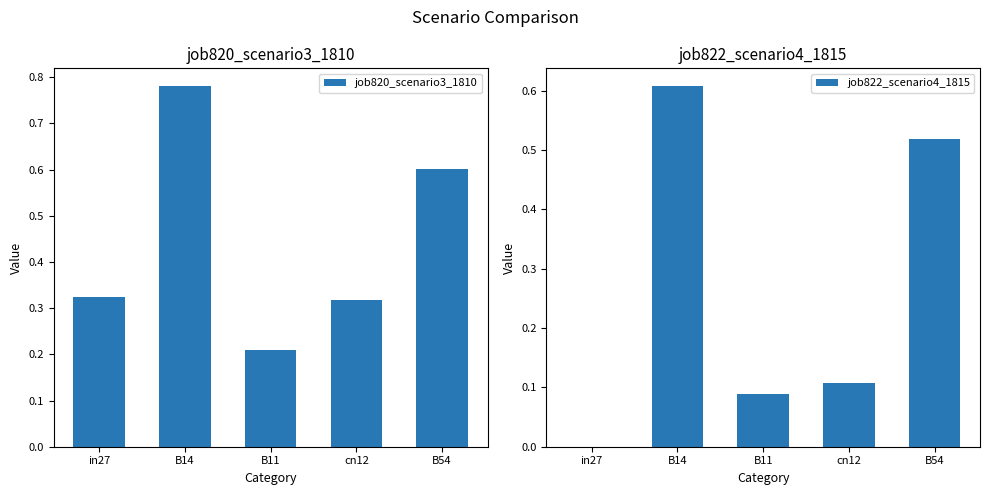

How many job822_scenario4_1815 values are between 0 and 1?

5